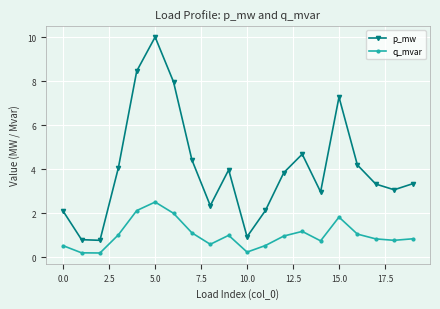

Which series has the largest range (max minus min)?

p_mw